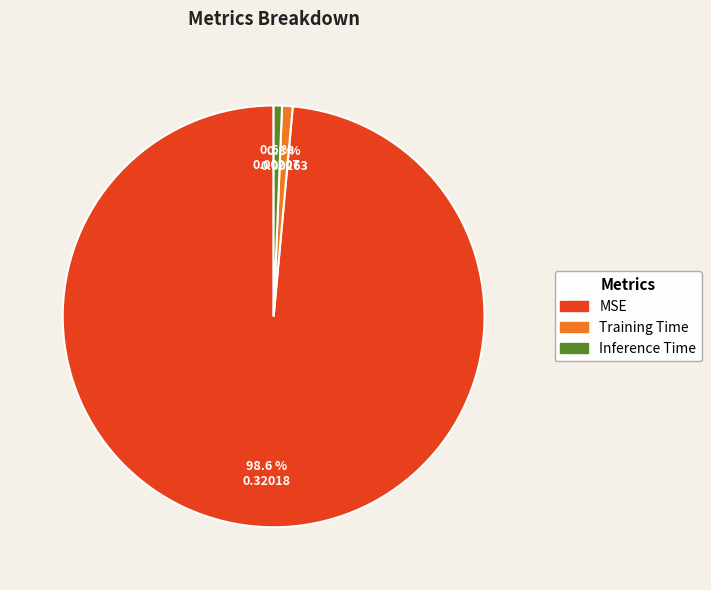

The MSE slice represents 87% of the pie. True or false?

False